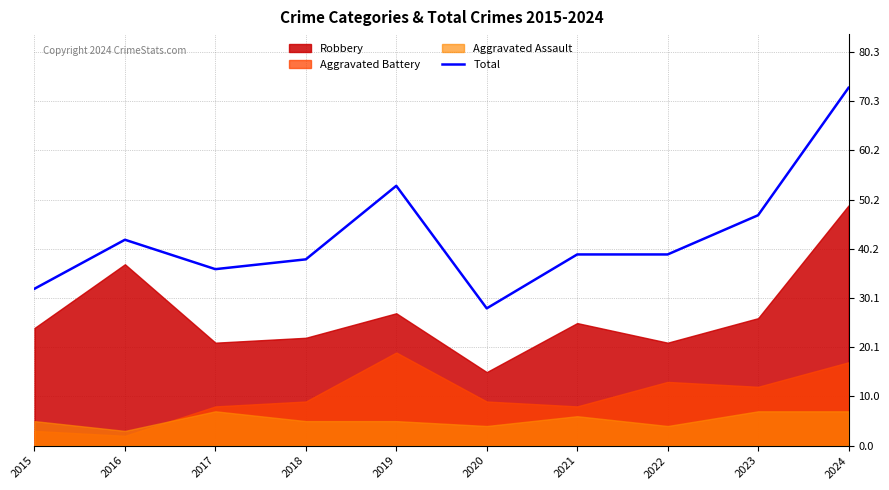

What is the difference between the values at 2019 and 2022?

14